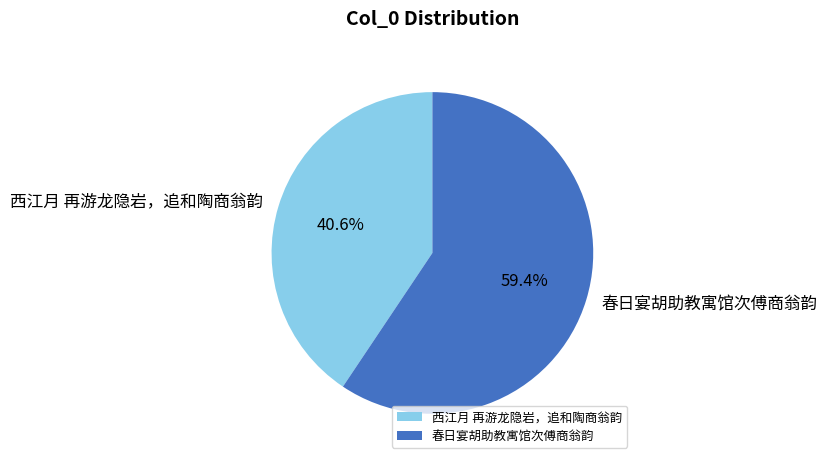

What is the ratio of the value at 西江月 再游龙隐岩，追和陶商翁韵 to the value at 春日宴胡助教寓馆次傅商翁韵?

0.7